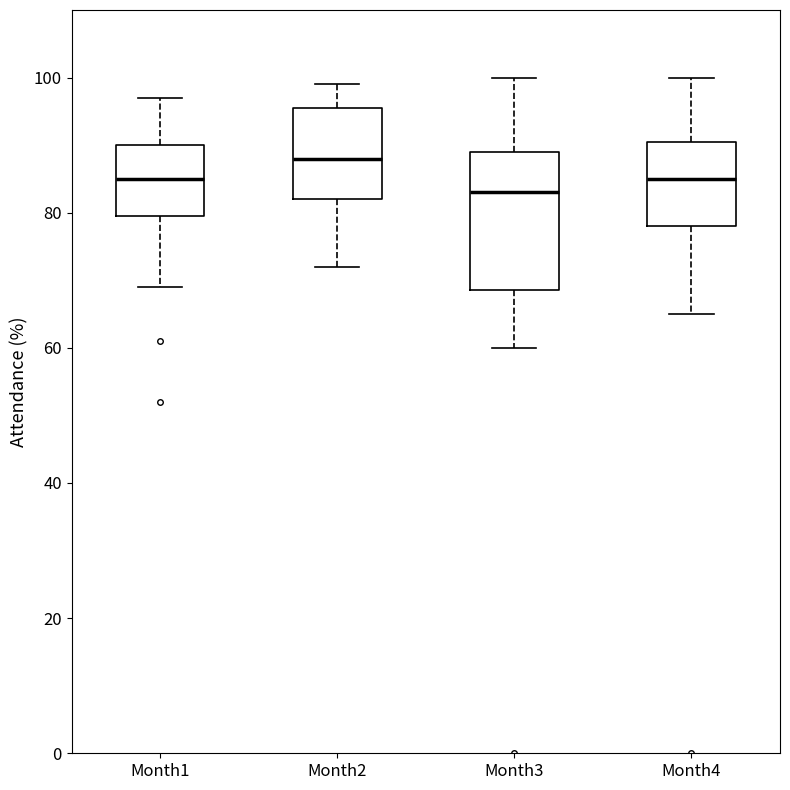

Which box is the tallest, from its lower edge to its upper edge?

Month3